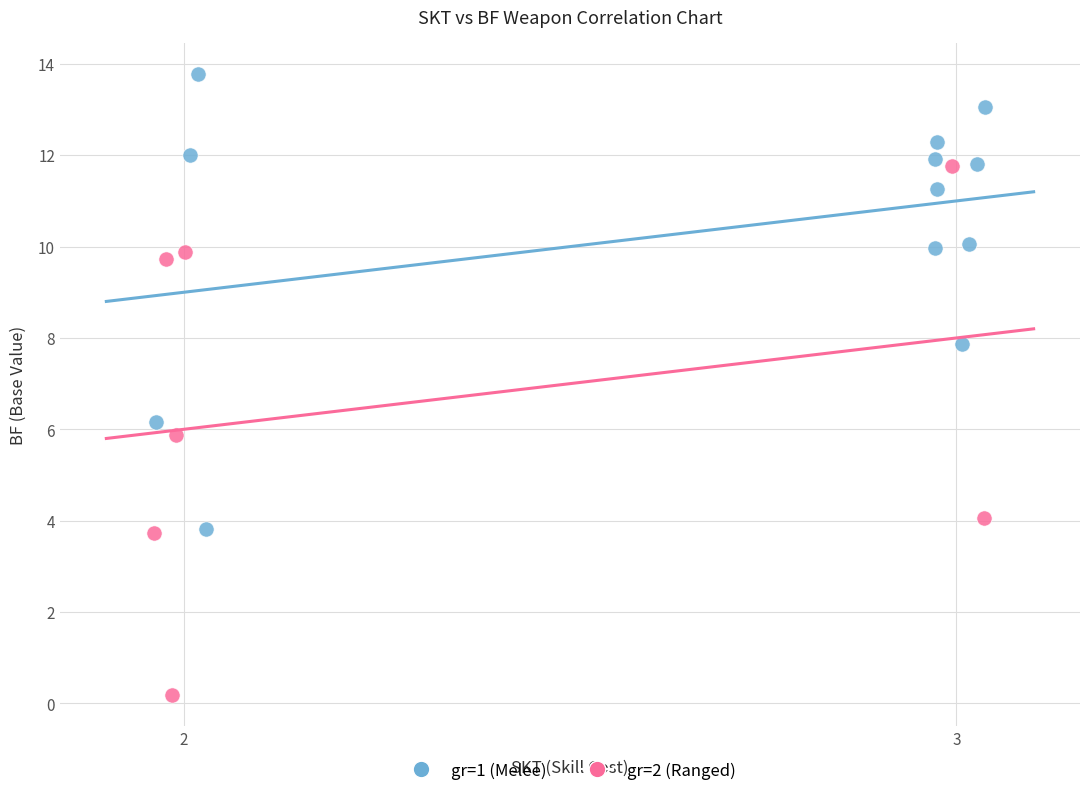

Which series contains the highest Y value?

gr=1 (Melee)